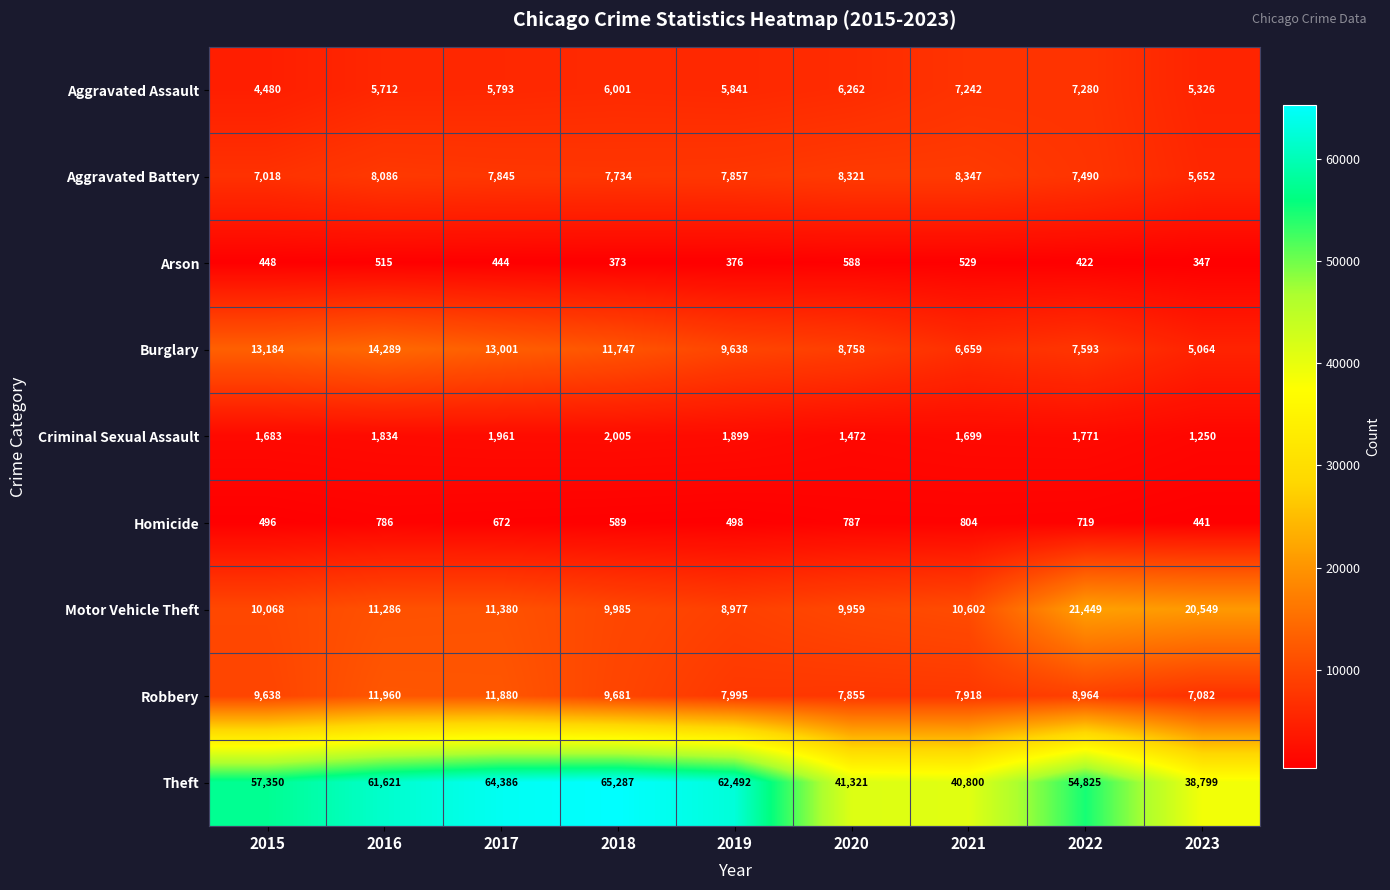

What is the difference between the Criminal Sexual Assault values at 2016 and 2017?

127